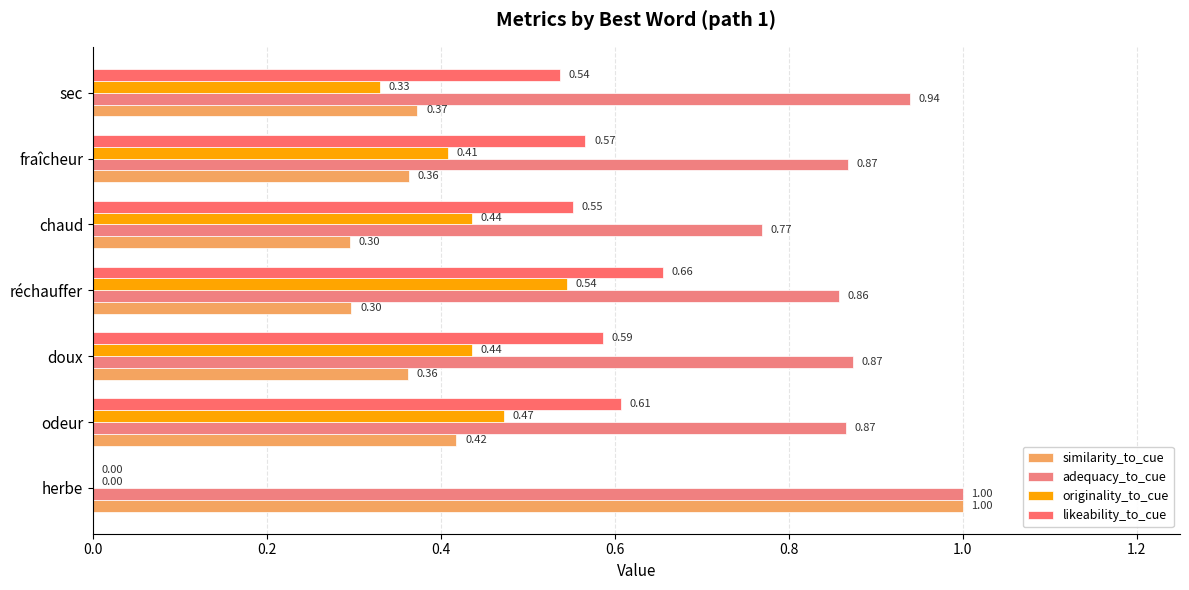

How many similarity_to_cue values are between 0 and 1?

7